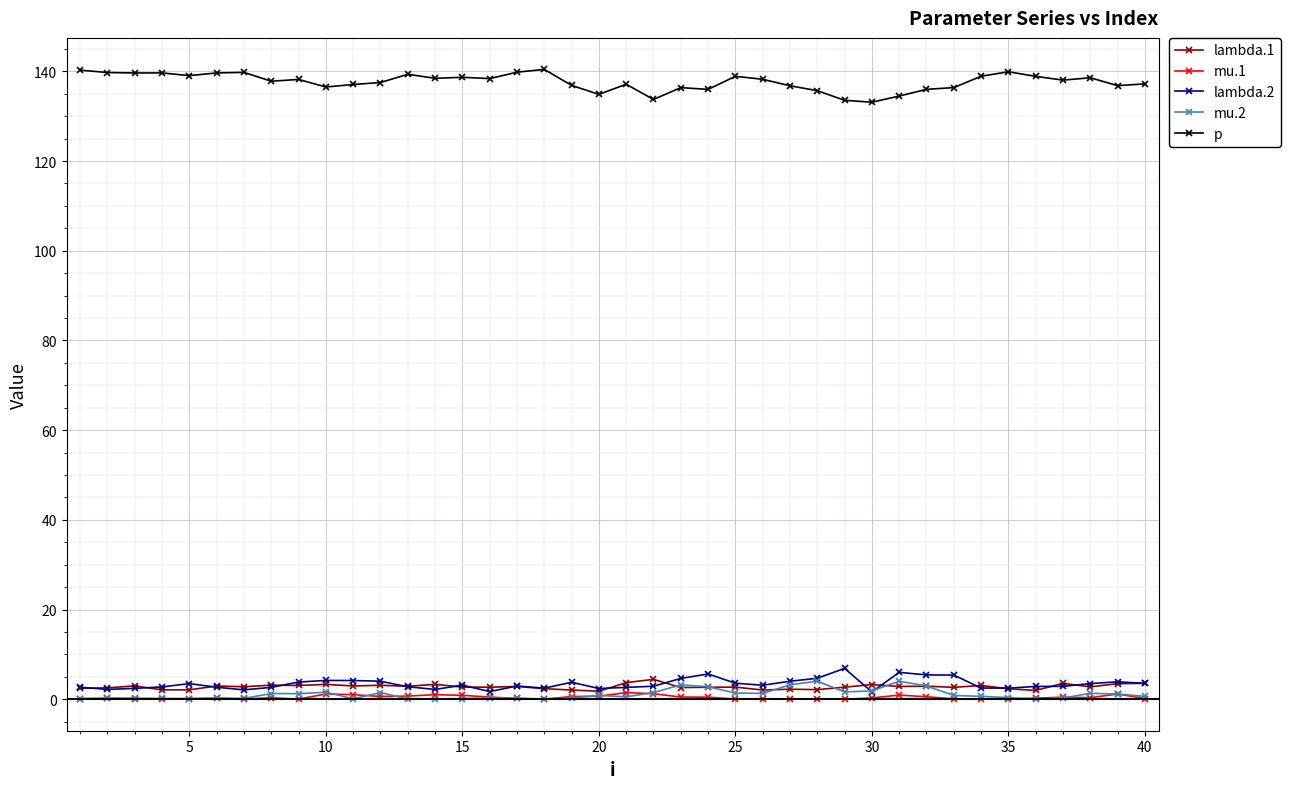

What is the greatest value displayed?

140.4